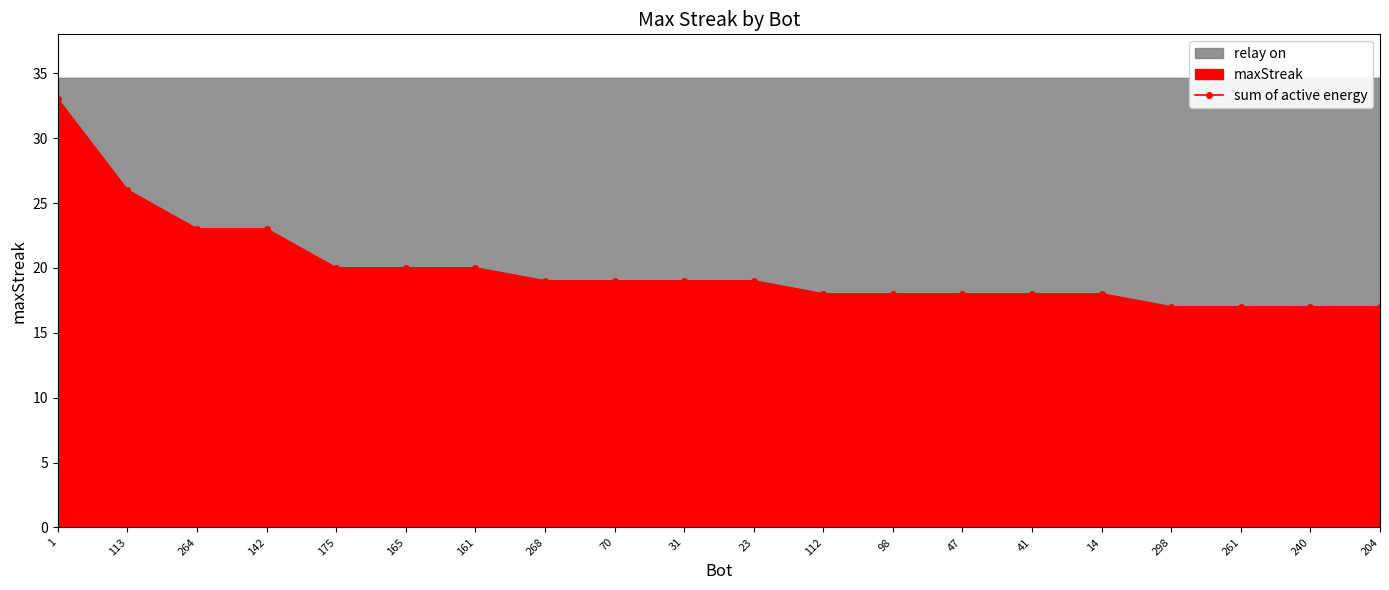

True or false: the data shows 4 at 298.

False